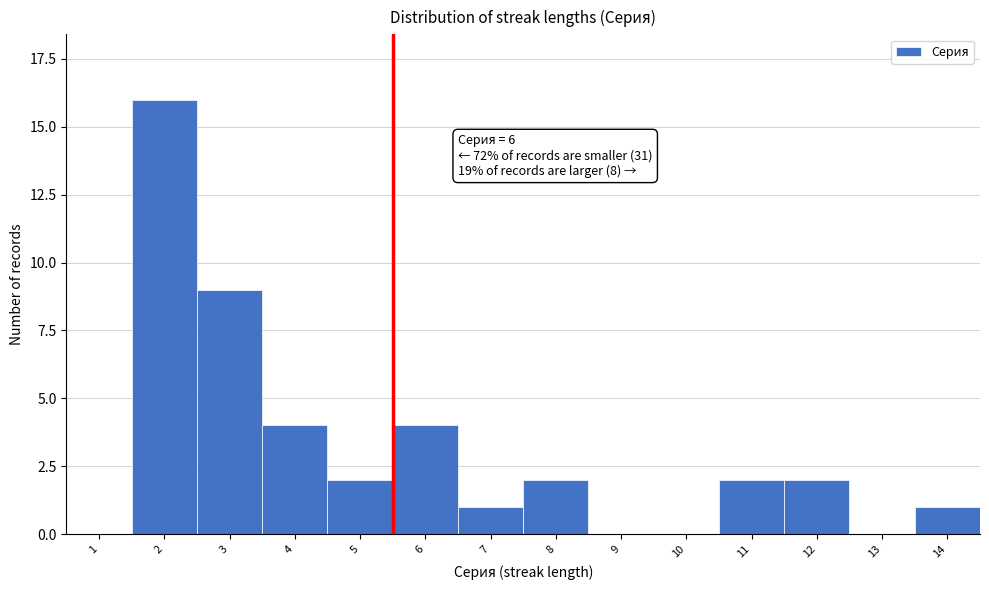

Reading left to right, list all the values displayed in this chart.

1=0	2=16	3=9	4=4	5=2	6=4	7=1	8=2	9=0	10=0	11=2	12=2	13=0	14=1